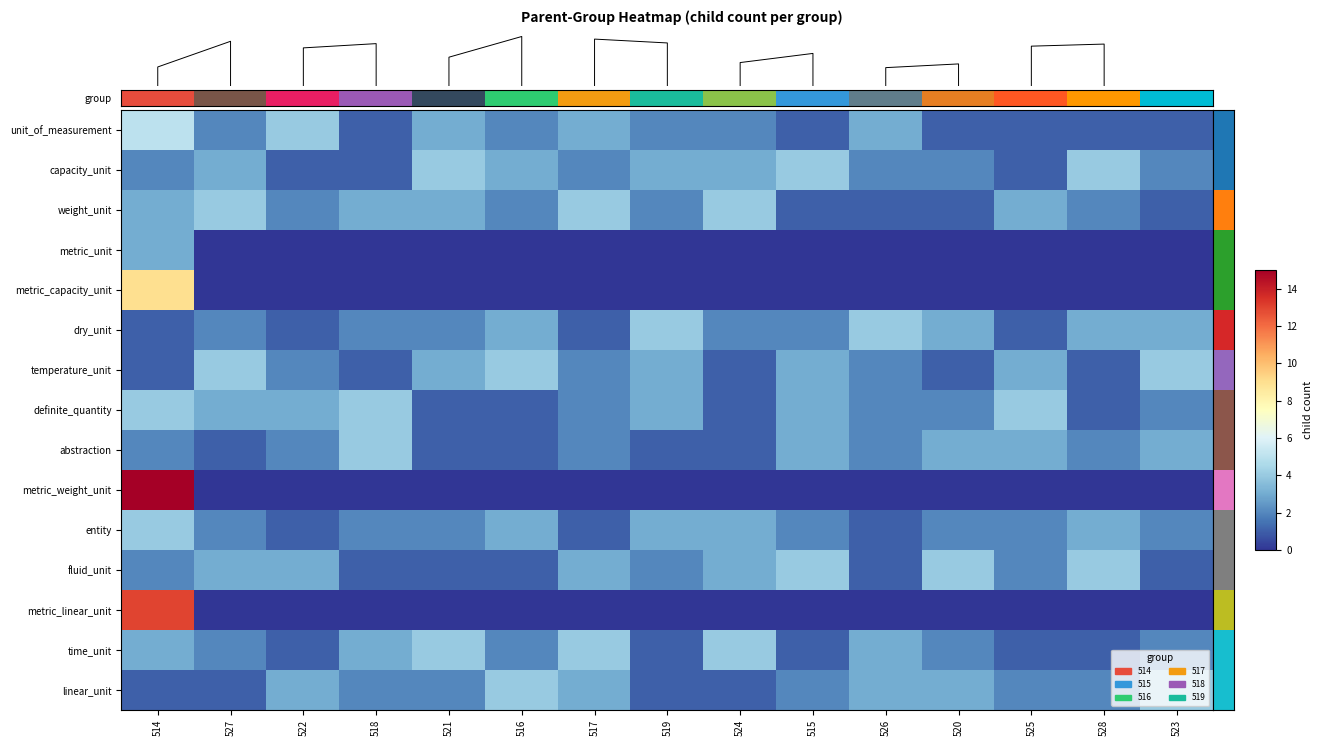

Is it true that metric_weight_unit equals 0 at 515?

True